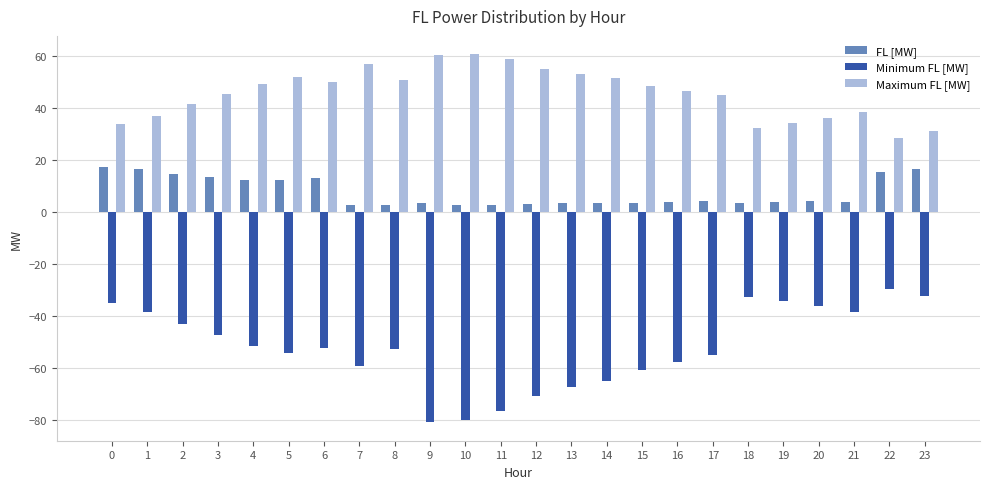

What is the sum of all Maximum FL [MW] values?

1097.5